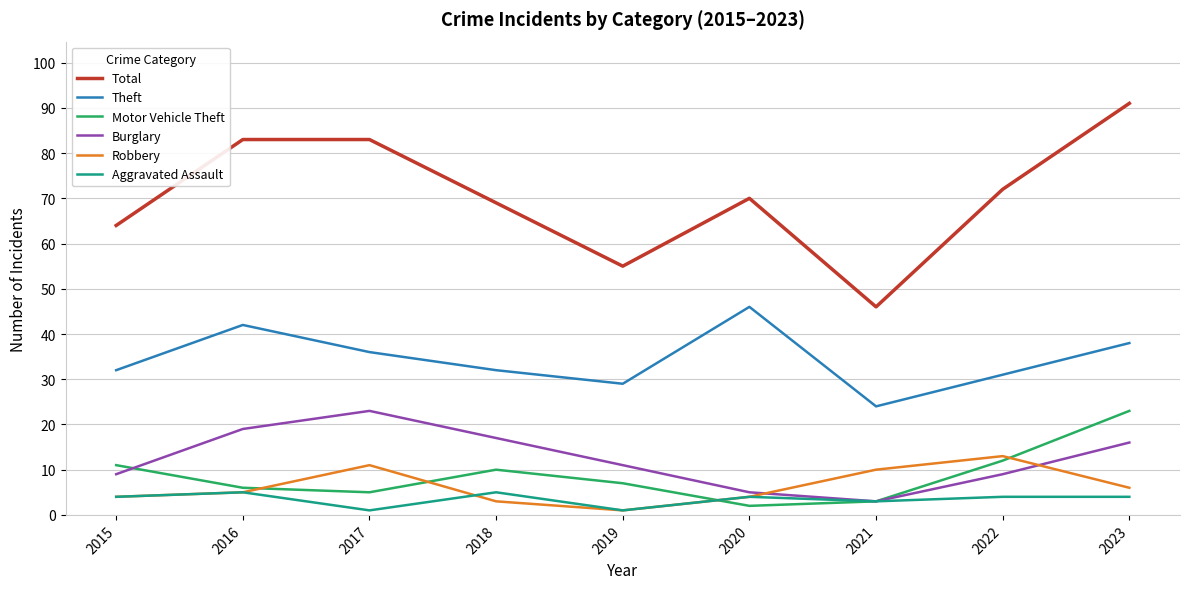

What is the maximum value shown in the chart?

91